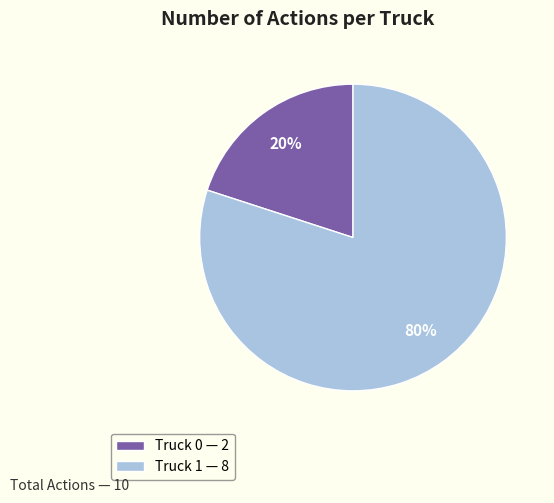

Which category has the biggest portion of the pie?

Truck 1